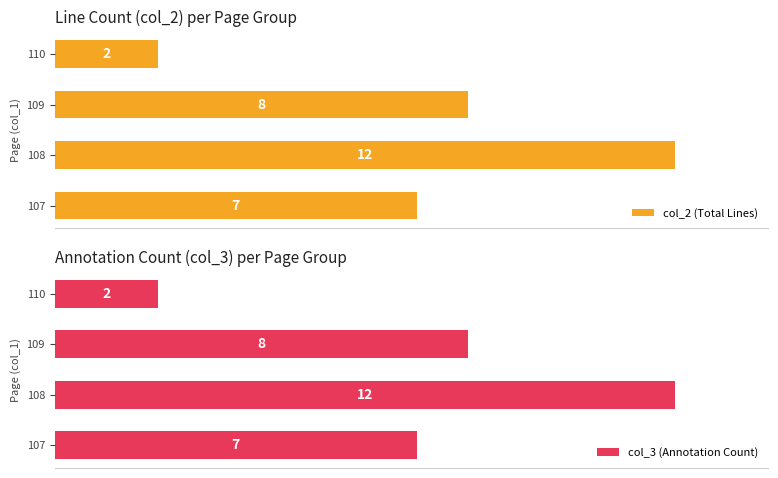

Rank the series by their maximum value, from highest to lowest.

col_2 (Total Lines), col_3 (Annotation Count)